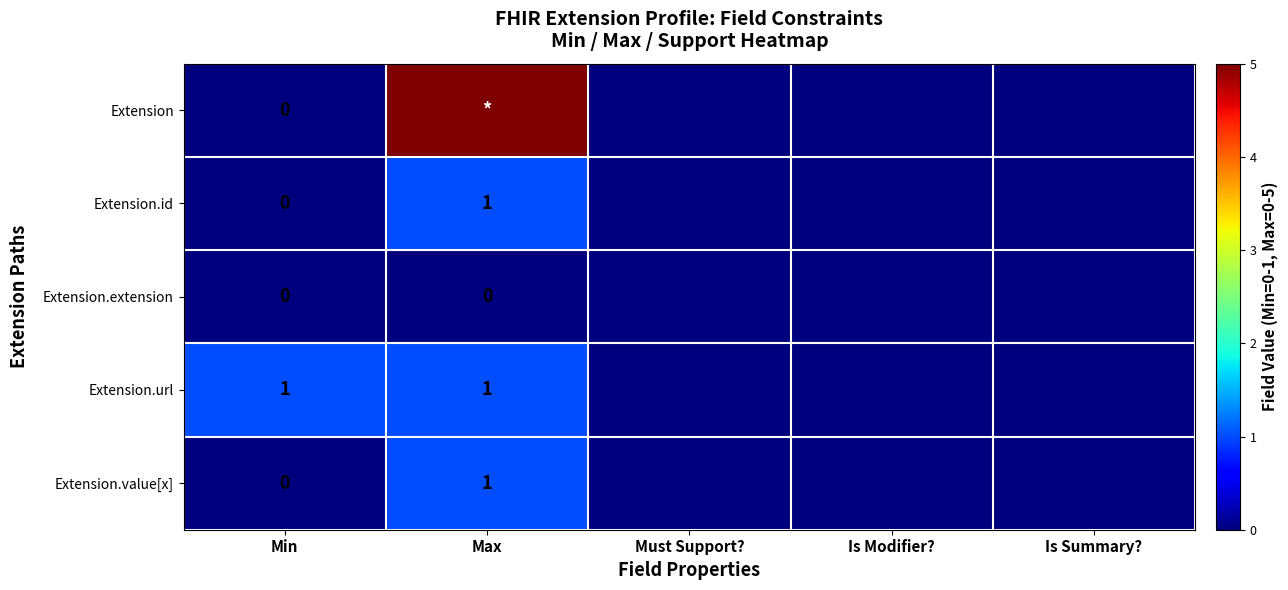

The Extension.id series shows 2 at Max. True or false?

False